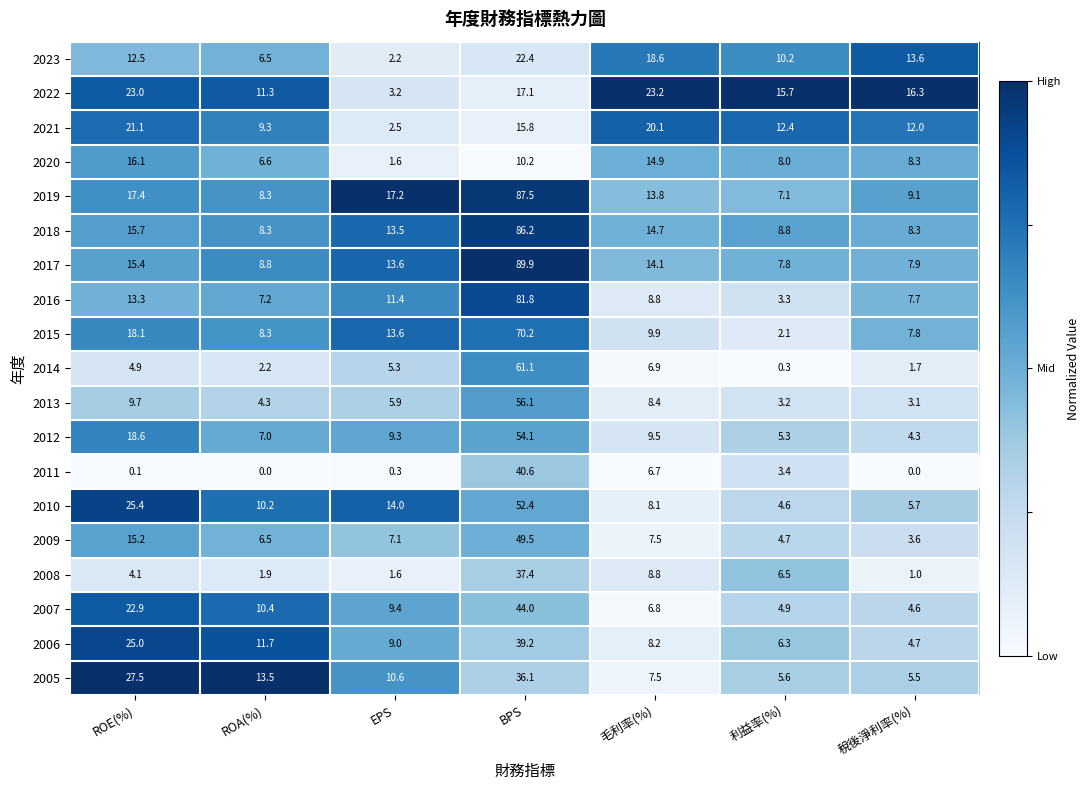

Rank the categories by 2023 value from highest to lowest.

BPS, 毛利率(%), 稅後淨利率(%), ROE(%), 利益率(%), ROA(%), EPS